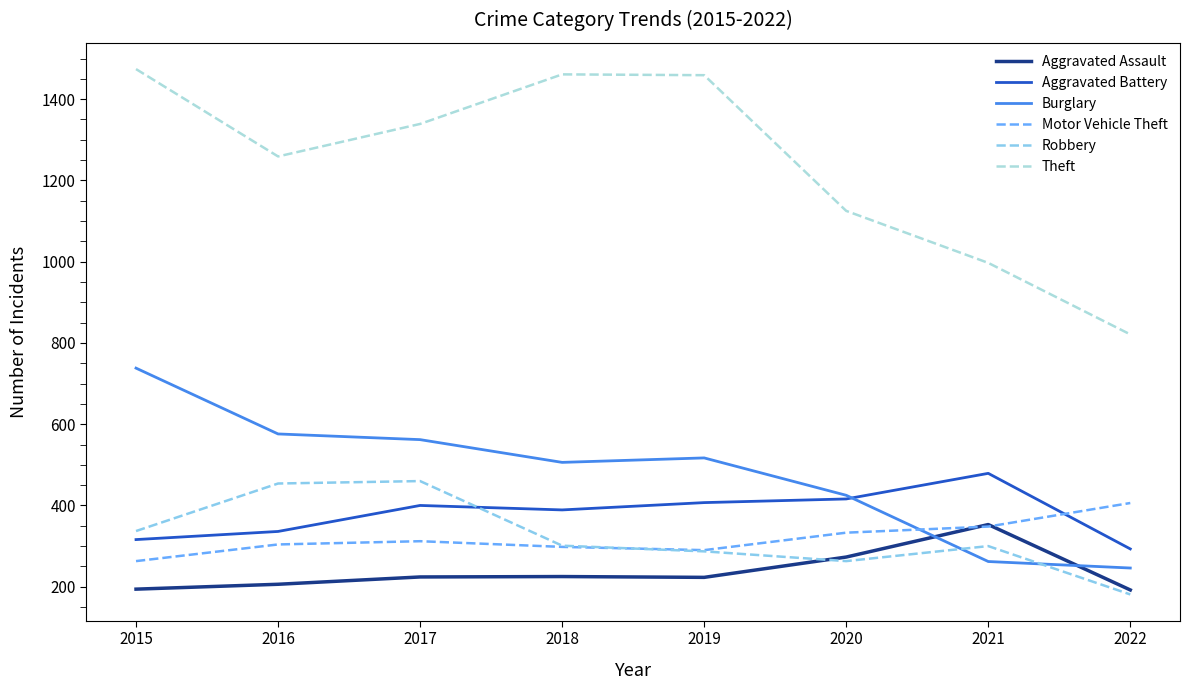

Which category has the lowest value in the Robbery series?

2022